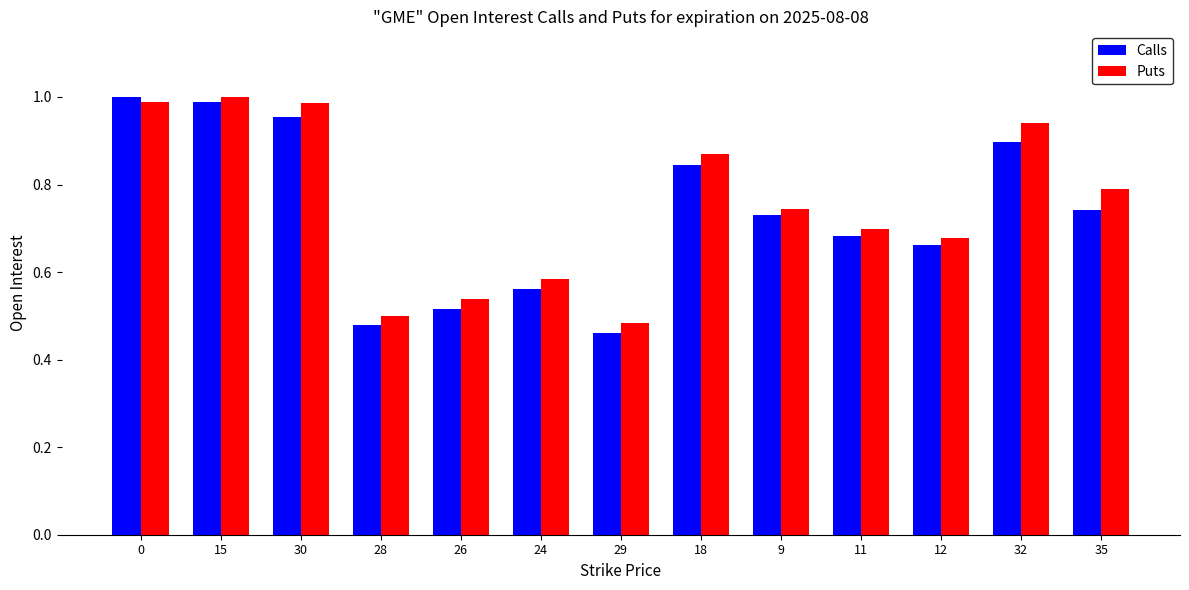

Which series has the largest total across all categories?

Puts